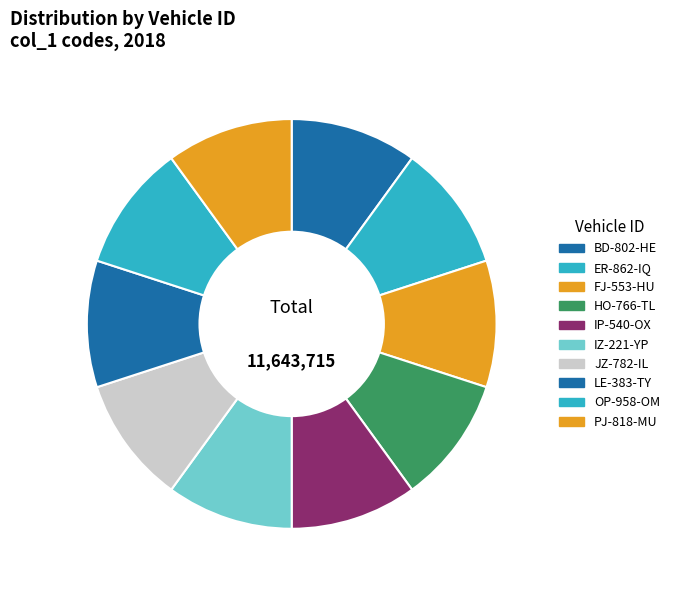

Does any single category account for the majority?

No